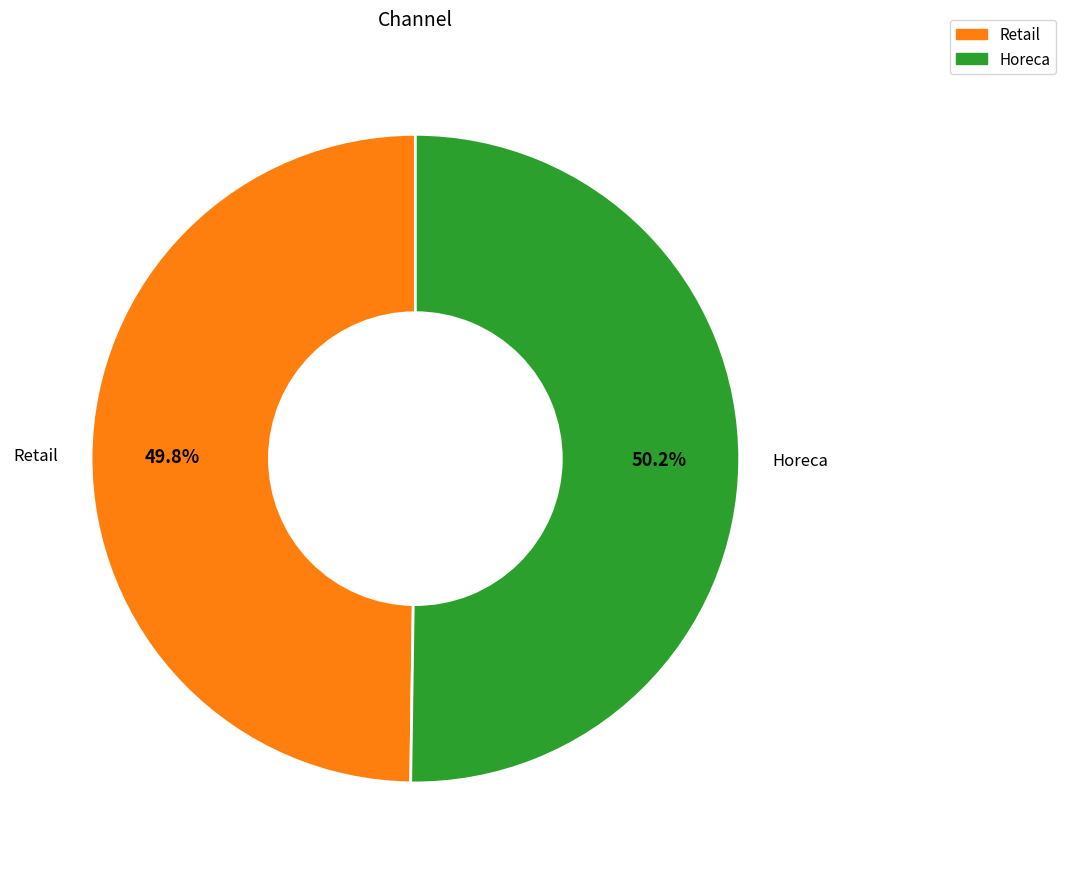

Is there a majority slice in this chart?

Yes